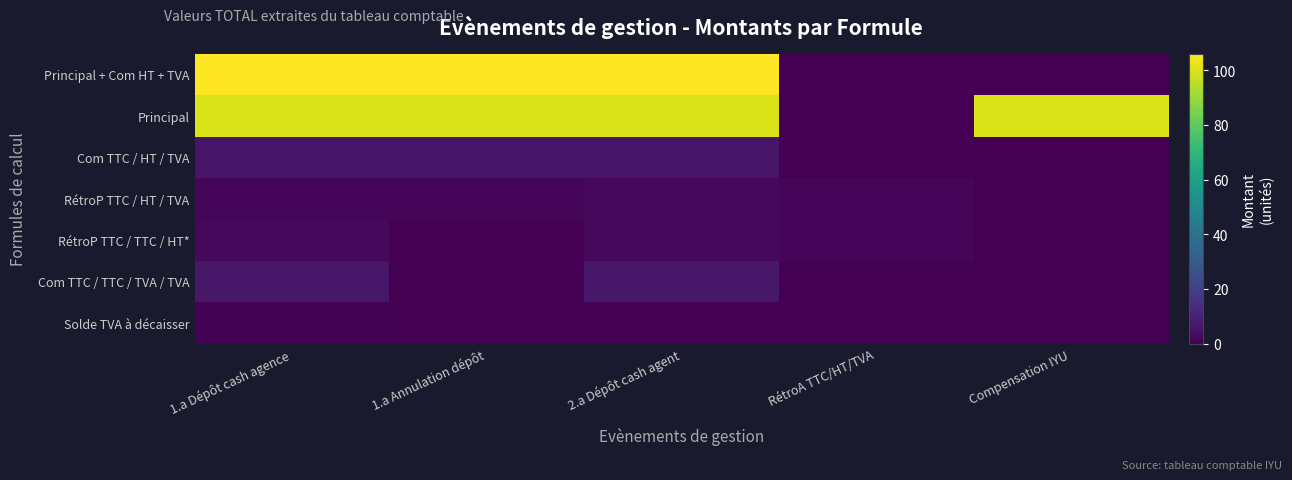

What is the greatest value displayed?

106.0